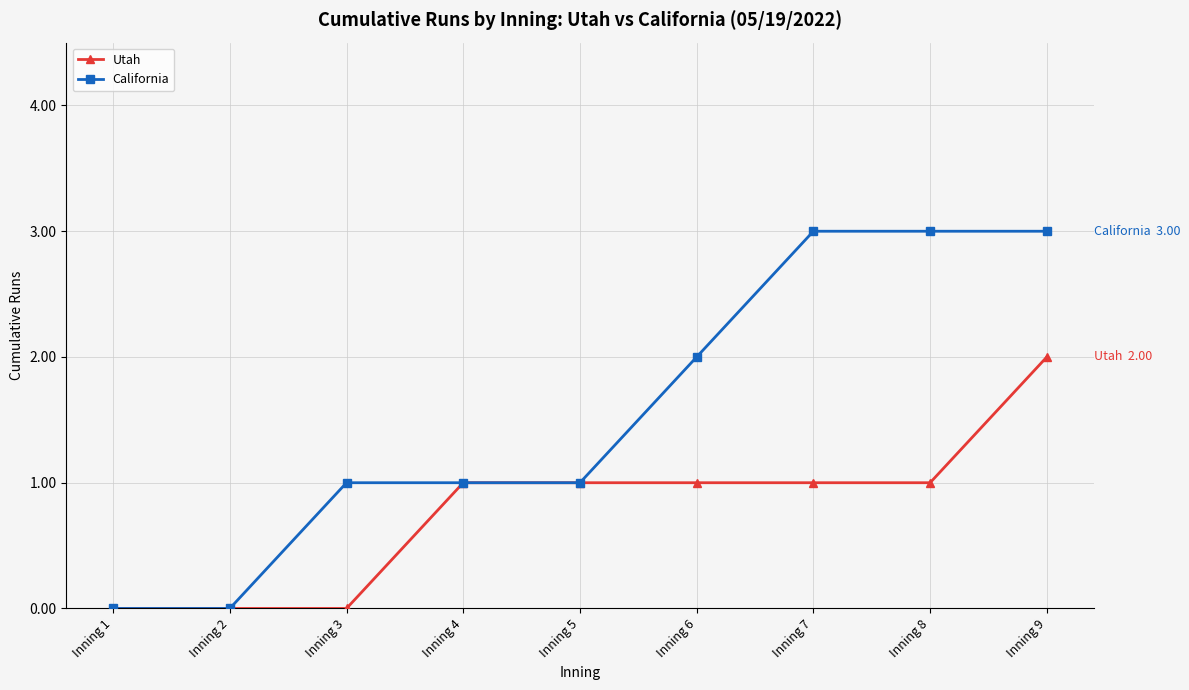

True or false: California has more than 2 interior local peaks.

False